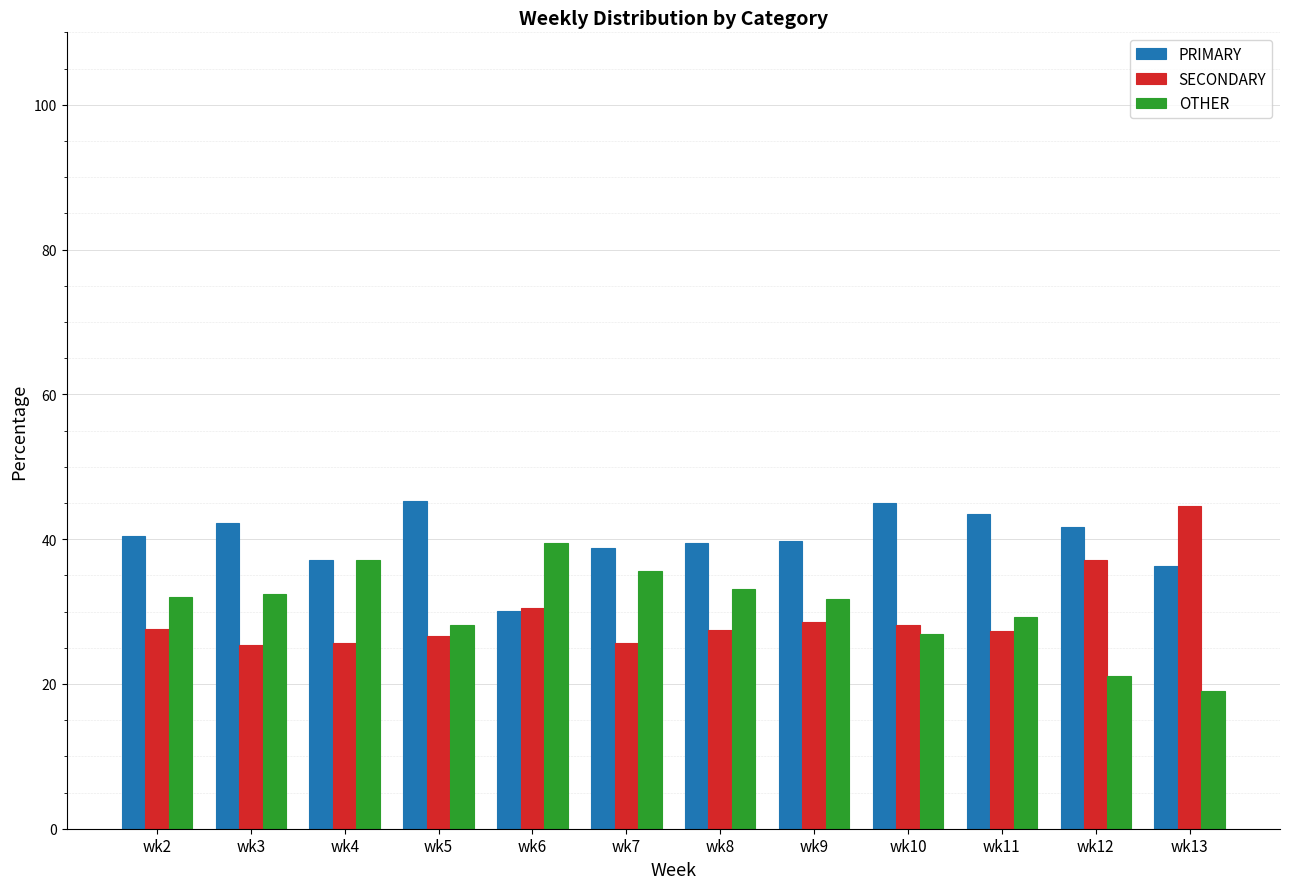

What is the maximum value shown in the chart?

45.3